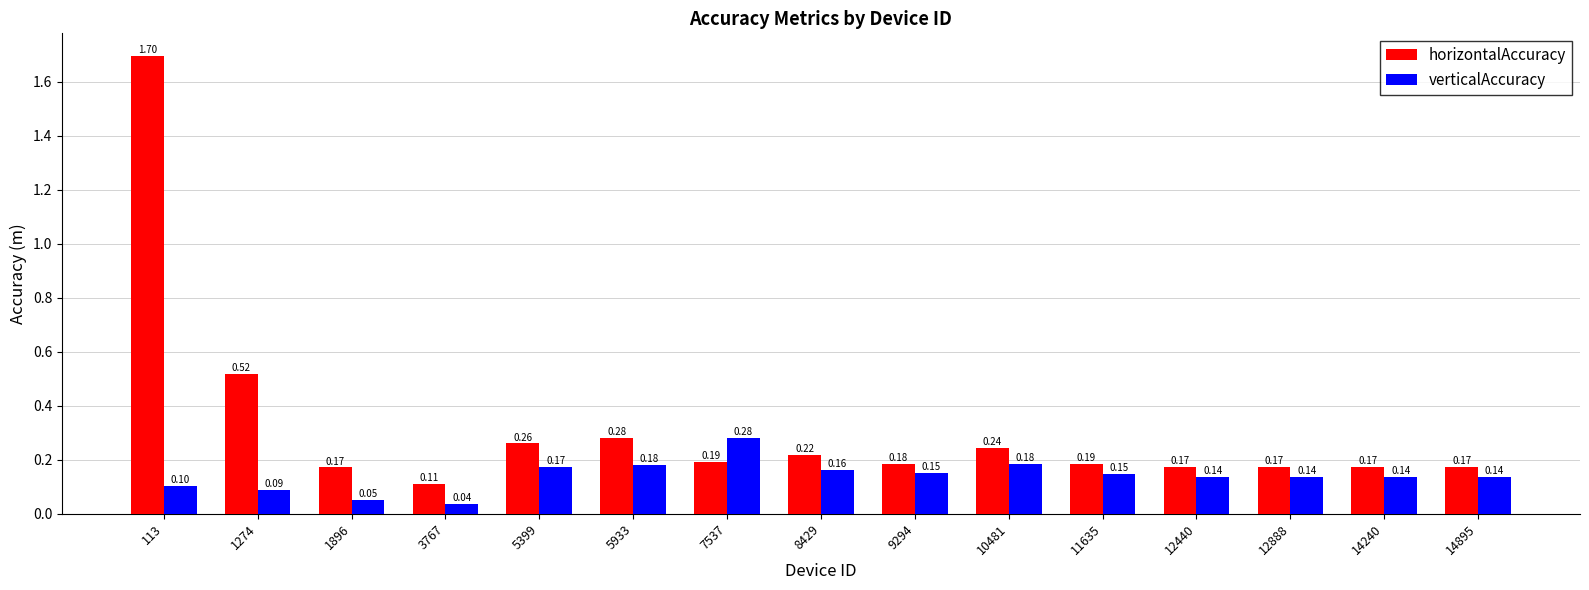

What are all the series names shown in the legend?

horizontalAccuracy, verticalAccuracy